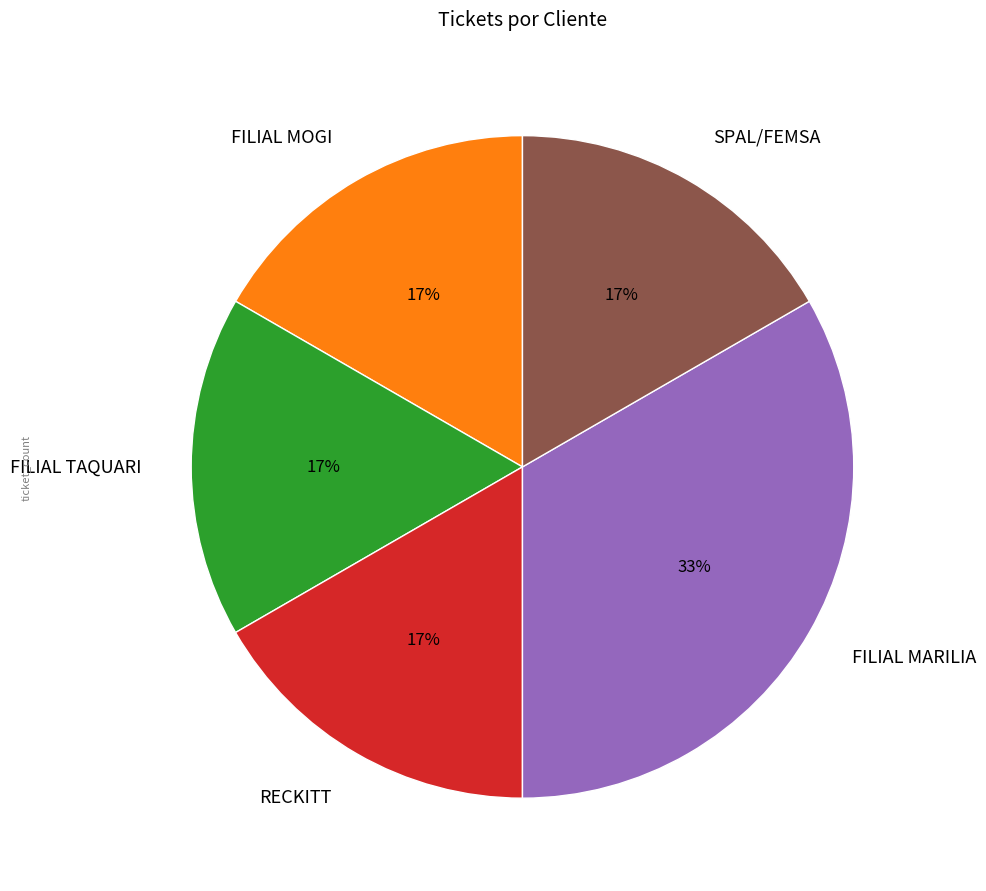

What percentage is the RECKITT slice, to the nearest percent?

17%